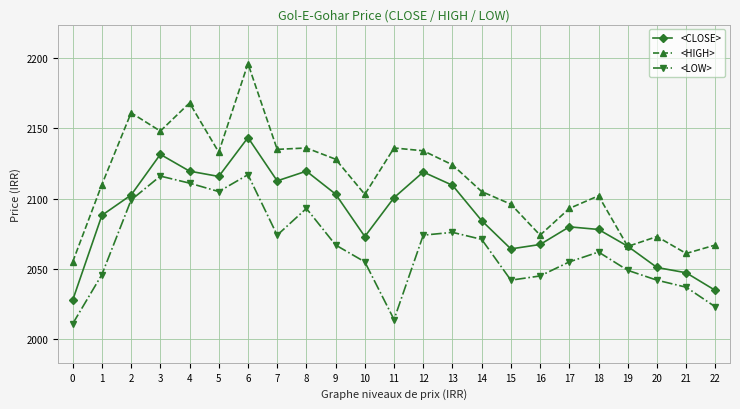

What is the total value across all series at 22?

6124.7